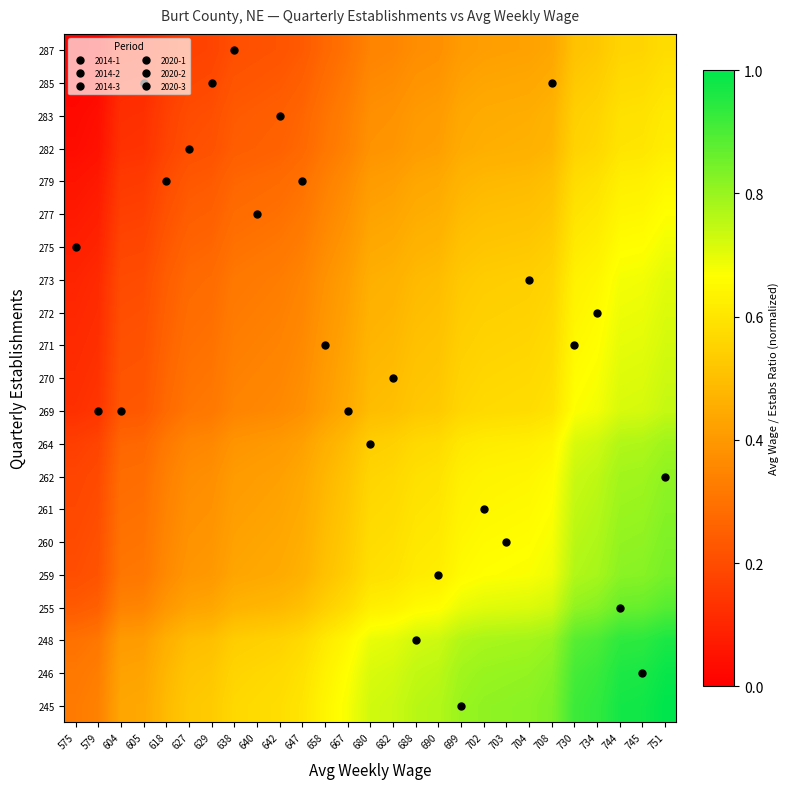

Reading left to right, extract all data points from this chart.

245: 575=0.3	579=0.3	604=0.4	605=0.4	618=0.5	627=0.5	629=0.5	638=0.6	640=0.6	642=0.6	647=0.6	658=0.6	667=0.7	680=0.7	682=0.7	688=0.8	690=0.8	699=0.8	702=0.8	703=0.8	704=0.8	708=0.8	730=0.9	734=0.9	744=1.0	745=1.0	751=1.0
246: 575=0.3	579=0.3	604=0.4	605=0.4	618=0.5	627=0.5	629=0.5	638=0.6	640=0.6	642=0.6	647=0.6	658=0.6	667=0.7	680=0.7	682=0.7	688=0.7	690=0.8	699=0.8	702=0.8	703=0.8	704=0.8	708=0.8	730=0.9	734=0.9	744=1.0	745=1.0	751=1.0
248: 575=0.3	579=0.3	604=0.4	605=0.4	618=0.5	627=0.5	629=0.5	638=0.5	640=0.5	642=0.6	647=0.6	658=0.6	667=0.6	680=0.7	682=0.7	688=0.7	690=0.7	699=0.8	702=0.8	703=0.8	704=0.8	708=0.8	730=0.9	734=0.9	744=0.9	745=0.9	751=1.0
255: 575=0.2	579=0.3	604=0.3	605=0.3	618=0.4	627=0.4	629=0.4	638=0.5	640=0.5	642=0.5	647=0.5	658=0.5	667=0.6	680=0.6	682=0.6	688=0.7	690=0.7	699=0.7	702=0.7	703=0.7	704=0.7	708=0.7	730=0.8	734=0.8	744=0.9	745=0.9	751=0.9
259: 575=0.2	579=0.2	604=0.3	605=0.3	618=0.4	627=0.4	629=0.4	638=0.4	640=0.4	642=0.4	647=0.5	658=0.5	667=0.5	680=0.6	682=0.6	688=0.6	690=0.6	699=0.7	702=0.7	703=0.7	704=0.7	708=0.7	730=0.8	734=0.8	744=0.8	745=0.8	751=0.8
260: 575=0.2	579=0.2	604=0.3	605=0.3	618=0.4	627=0.4	629=0.4	638=0.4	640=0.4	642=0.4	647=0.5	658=0.5	667=0.5	680=0.6	682=0.6	688=0.6	690=0.6	699=0.6	702=0.7	703=0.7	704=0.7	708=0.7	730=0.8	734=0.8	744=0.8	745=0.8	751=0.8
261: 575=0.2	579=0.2	604=0.3	605=0.3	618=0.3	627=0.4	629=0.4	638=0.4	640=0.4	642=0.4	647=0.4	658=0.5	667=0.5	680=0.6	682=0.6	688=0.6	690=0.6	699=0.6	702=0.6	703=0.6	704=0.7	708=0.7	730=0.7	734=0.8	744=0.8	745=0.8	751=0.8
262: 575=0.2	579=0.2	604=0.3	605=0.3	618=0.3	627=0.4	629=0.4	638=0.4	640=0.4	642=0.4	647=0.4	658=0.5	667=0.5	680=0.6	682=0.6	688=0.6	690=0.6	699=0.6	702=0.6	703=0.6	704=0.6	708=0.7	730=0.7	734=0.8	744=0.8	745=0.8	751=0.8
264: 575=0.2	579=0.2	604=0.3	605=0.3	618=0.3	627=0.3	629=0.4	638=0.4	640=0.4	642=0.4	647=0.4	658=0.5	667=0.5	680=0.5	682=0.5	688=0.6	690=0.6	699=0.6	702=0.6	703=0.6	704=0.6	708=0.6	730=0.7	734=0.7	744=0.8	745=0.8	751=0.8
269: 575=0.1	579=0.1	604=0.2	605=0.2	618=0.3	627=0.3	629=0.3	638=0.3	640=0.4	642=0.4	647=0.4	658=0.4	667=0.4	680=0.5	682=0.5	688=0.5	690=0.5	699=0.6	702=0.6	703=0.6	704=0.6	708=0.6	730=0.7	734=0.7	744=0.7	745=0.7	751=0.7
270: 575=0.1	579=0.1	604=0.2	605=0.2	618=0.3	627=0.3	629=0.3	638=0.3	640=0.3	642=0.4	647=0.4	658=0.4	667=0.4	680=0.5	682=0.5	688=0.5	690=0.5	699=0.6	702=0.6	703=0.6	704=0.6	708=0.6	730=0.7	734=0.7	744=0.7	745=0.7	751=0.7
271: 575=0.1	579=0.1	604=0.2	605=0.2	618=0.3	627=0.3	629=0.3	638=0.3	640=0.3	642=0.3	647=0.4	658=0.4	667=0.4	680=0.5	682=0.5	688=0.5	690=0.5	699=0.5	702=0.6	703=0.6	704=0.6	708=0.6	730=0.7	734=0.7	744=0.7	745=0.7	751=0.7
272: 575=0.1	579=0.1	604=0.2	605=0.2	618=0.3	627=0.3	629=0.3	638=0.3	640=0.3	642=0.3	647=0.4	658=0.4	667=0.4	680=0.5	682=0.5	688=0.5	690=0.5	699=0.5	702=0.5	703=0.5	704=0.6	708=0.6	730=0.6	734=0.7	744=0.7	745=0.7	751=0.7
273: 575=0.1	579=0.1	604=0.2	605=0.2	618=0.2	627=0.3	629=0.3	638=0.3	640=0.3	642=0.3	647=0.3	658=0.4	667=0.4	680=0.5	682=0.5	688=0.5	690=0.5	699=0.5	702=0.5	703=0.5	704=0.5	708=0.6	730=0.6	734=0.6	744=0.7	745=0.7	751=0.7
275: 575=0.1	579=0.1	604=0.2	605=0.2	618=0.2	627=0.3	629=0.3	638=0.3	640=0.3	642=0.3	647=0.3	658=0.4	667=0.4	680=0.4	682=0.4	688=0.5	690=0.5	699=0.5	702=0.5	703=0.5	704=0.5	708=0.5	730=0.6	734=0.6	744=0.7	745=0.7	751=0.7
277: 575=0.1	579=0.1	604=0.2	605=0.2	618=0.2	627=0.2	629=0.3	638=0.3	640=0.3	642=0.3	647=0.3	658=0.4	667=0.4	680=0.4	682=0.4	688=0.5	690=0.5	699=0.5	702=0.5	703=0.5	704=0.5	708=0.5	730=0.6	734=0.6	744=0.6	745=0.6	751=0.7
279: 575=0.1	579=0.1	604=0.2	605=0.2	618=0.2	627=0.2	629=0.2	638=0.3	640=0.3	642=0.3	647=0.3	658=0.3	667=0.4	680=0.4	682=0.4	688=0.4	690=0.4	699=0.5	702=0.5	703=0.5	704=0.5	708=0.5	730=0.6	734=0.6	744=0.6	745=0.6	751=0.6
282: 575=0.0	579=0.0	604=0.1	605=0.1	618=0.2	627=0.2	629=0.2	638=0.2	640=0.3	642=0.3	647=0.3	658=0.3	667=0.3	680=0.4	682=0.4	688=0.4	690=0.4	699=0.4	702=0.5	703=0.5	704=0.5	708=0.5	730=0.6	734=0.6	744=0.6	745=0.6	751=0.6
283: 575=0.0	579=0.0	604=0.1	605=0.1	618=0.2	627=0.2	629=0.2	638=0.2	640=0.2	642=0.2	647=0.3	658=0.3	667=0.3	680=0.4	682=0.4	688=0.4	690=0.4	699=0.4	702=0.4	703=0.5	704=0.5	708=0.5	730=0.5	734=0.6	744=0.6	745=0.6	751=0.6
285: 575=0.0	579=0.0	604=0.1	605=0.1	618=0.2	627=0.2	629=0.2	638=0.2	640=0.2	642=0.2	647=0.3	658=0.3	667=0.3	680=0.4	682=0.4	688=0.4	690=0.4	699=0.4	702=0.4	703=0.4	704=0.4	708=0.5	730=0.5	734=0.5	744=0.6	745=0.6	751=0.6
287: 575=0.0	579=0.0	604=0.1	605=0.1	618=0.1	627=0.2	629=0.2	638=0.2	640=0.2	642=0.2	647=0.2	658=0.3	667=0.3	680=0.3	682=0.4	688=0.4	690=0.4	699=0.4	702=0.4	703=0.4	704=0.4	708=0.4	730=0.5	734=0.5	744=0.6	745=0.6	751=0.6